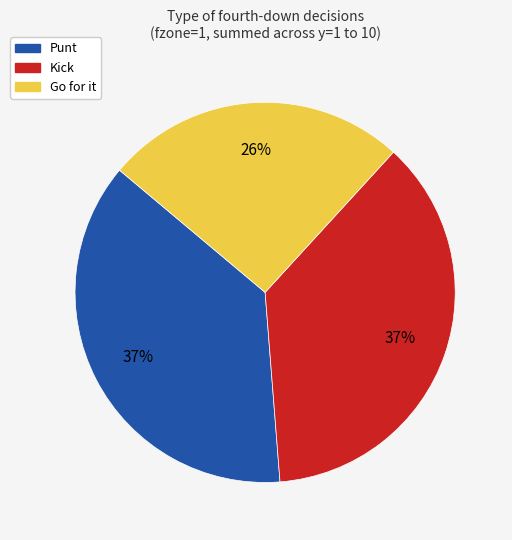

Is there any slice that represents more than half of the pie?

No